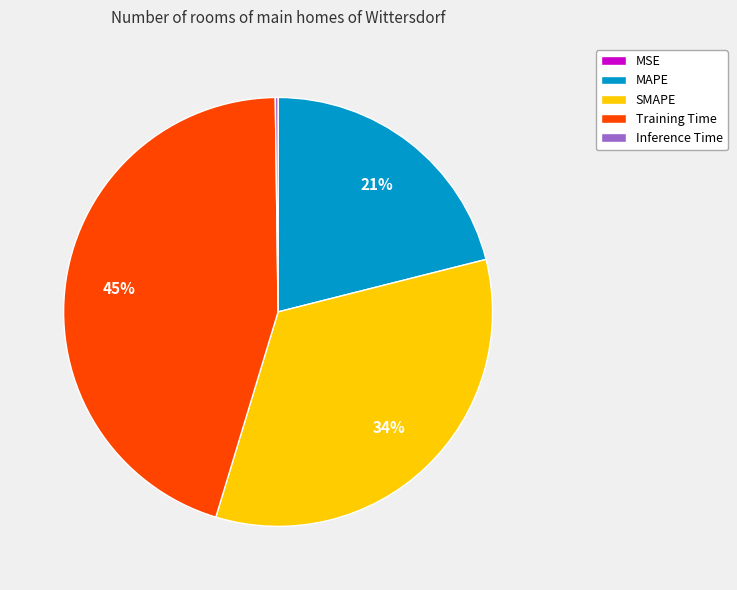

Is the sum of MAPE and Training Time greater than half?

Yes